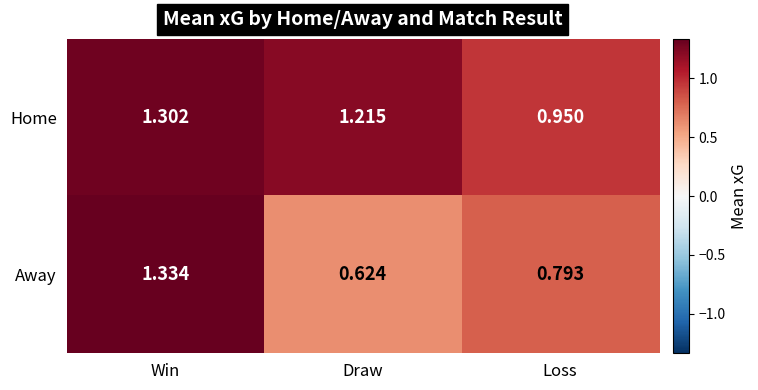

List the series in order of their peak value, lowest first.

Home, Away